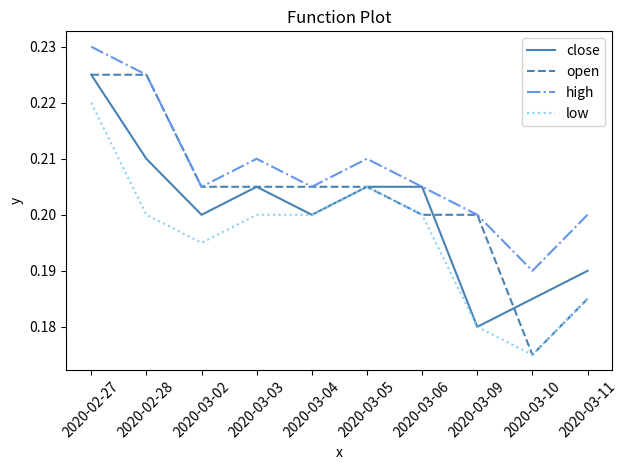

At which label is low closest to 0?

2020-03-10